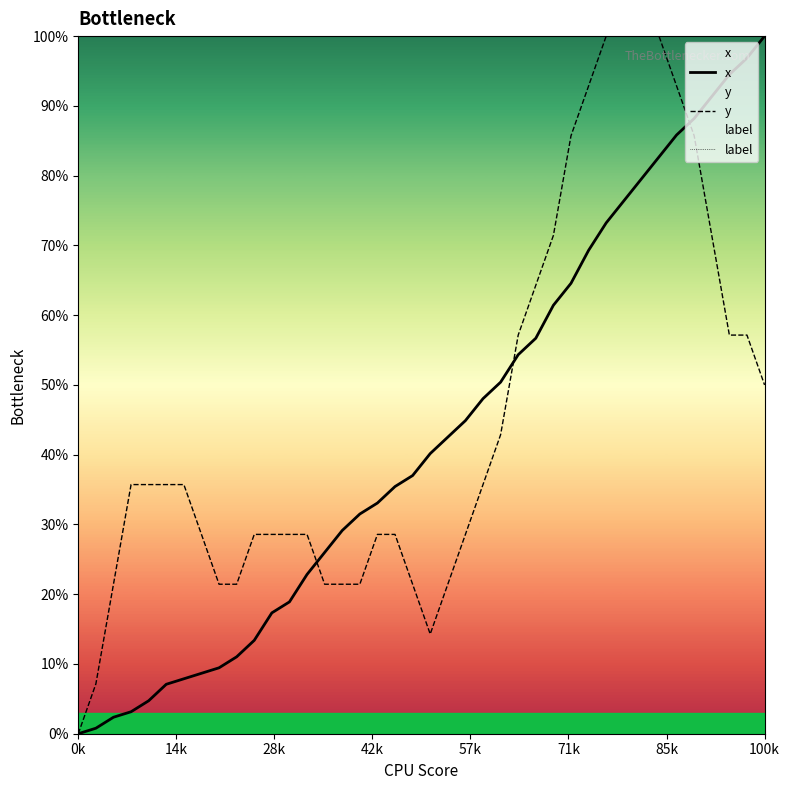

True or false: y and label cross at least once.

False